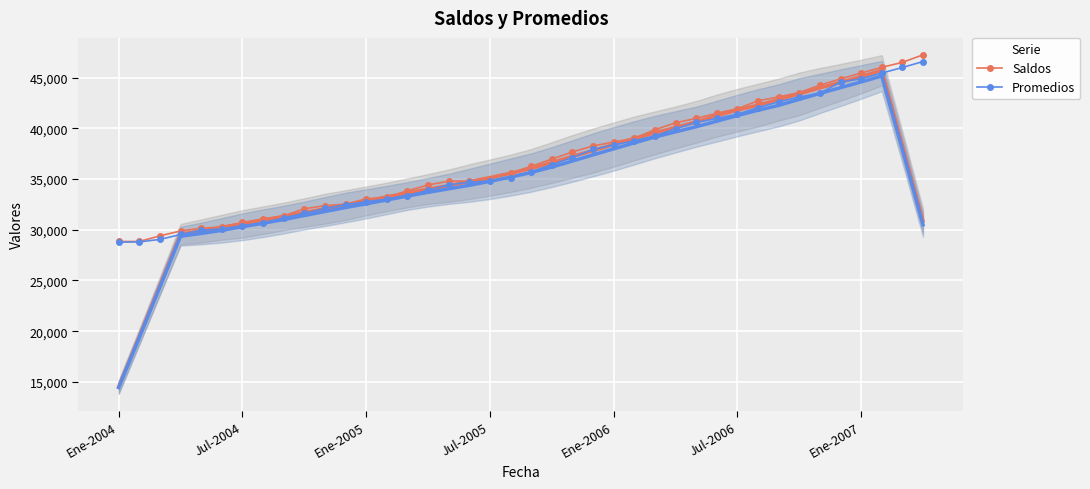

True or false: Saldos and Promedios intersect in this chart.

False